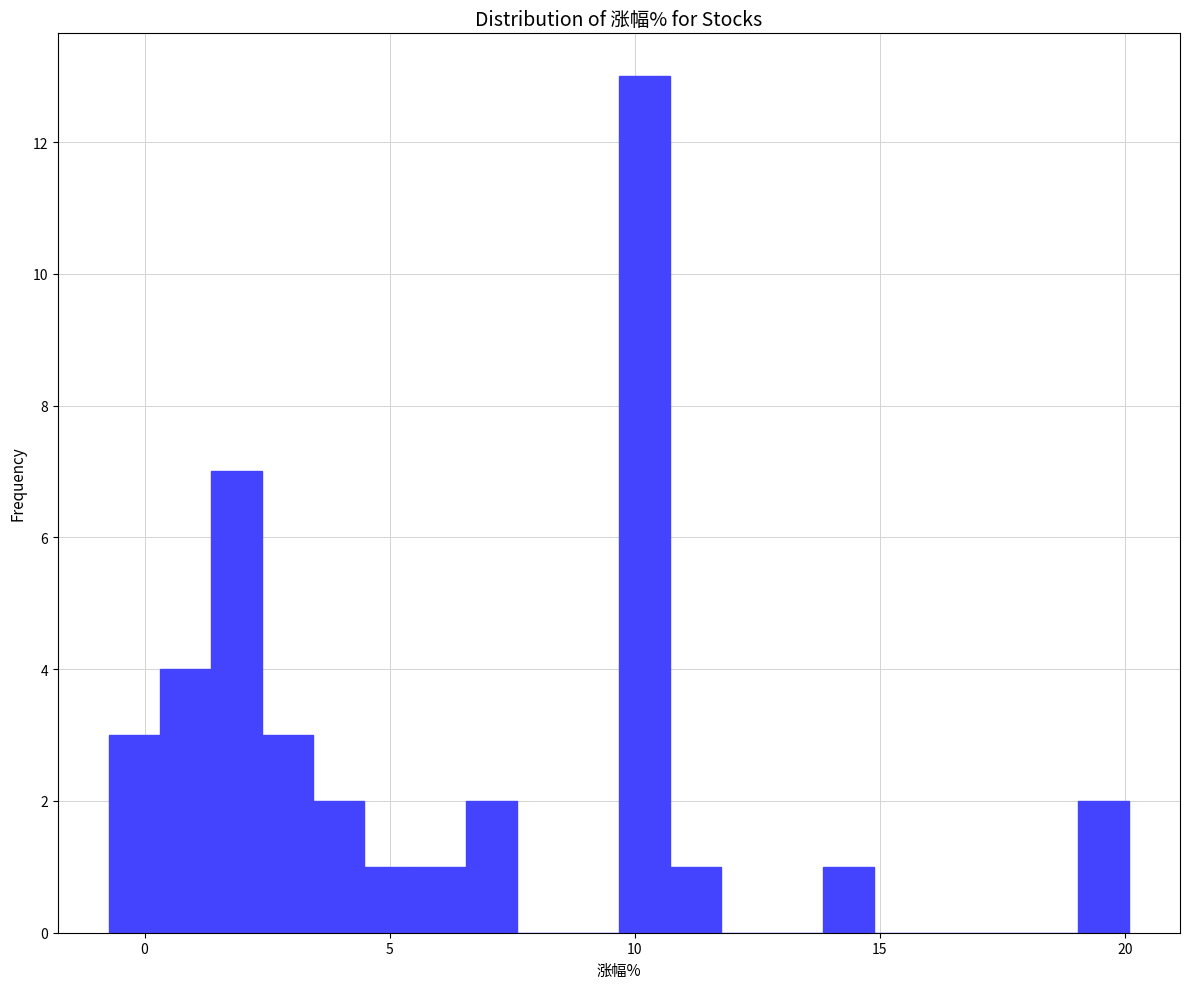

Around what value on the x-axis is the tallest bar? Give the approximate position of its centre, as read against the axis.

10.0